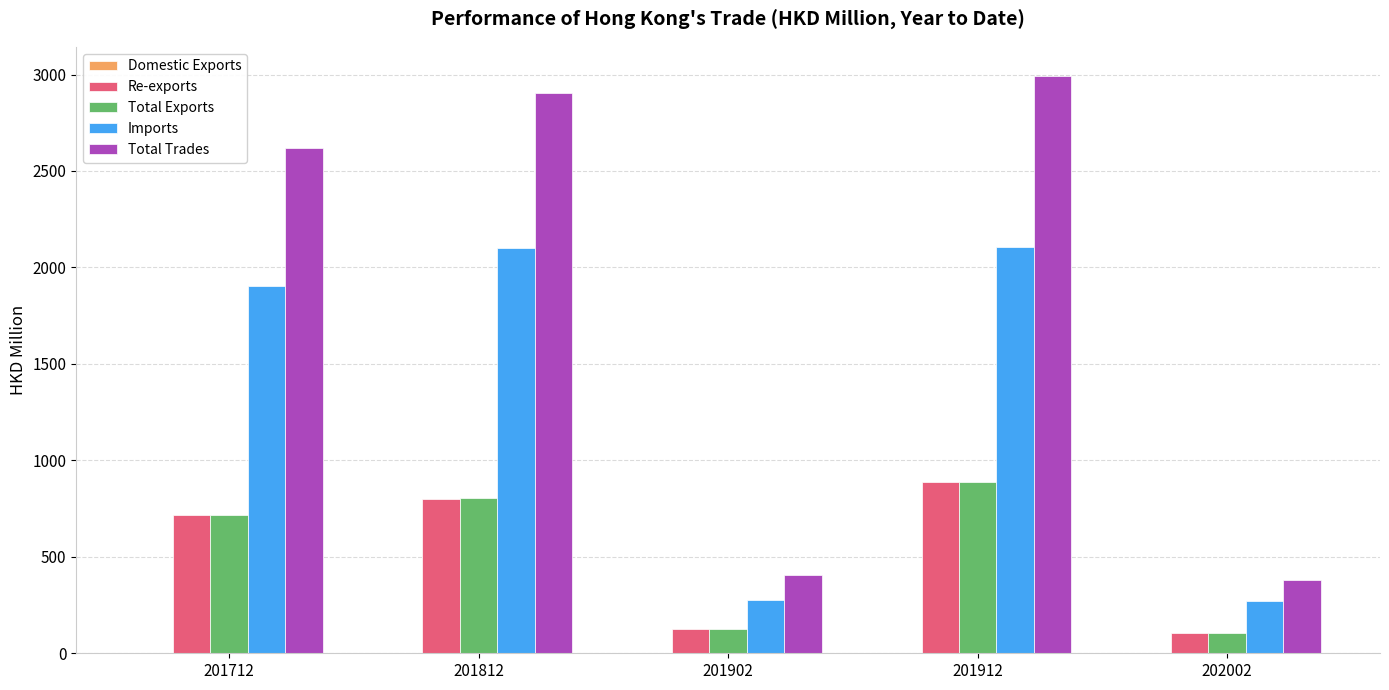

Which label corresponds to the largest value in the chart?

201912